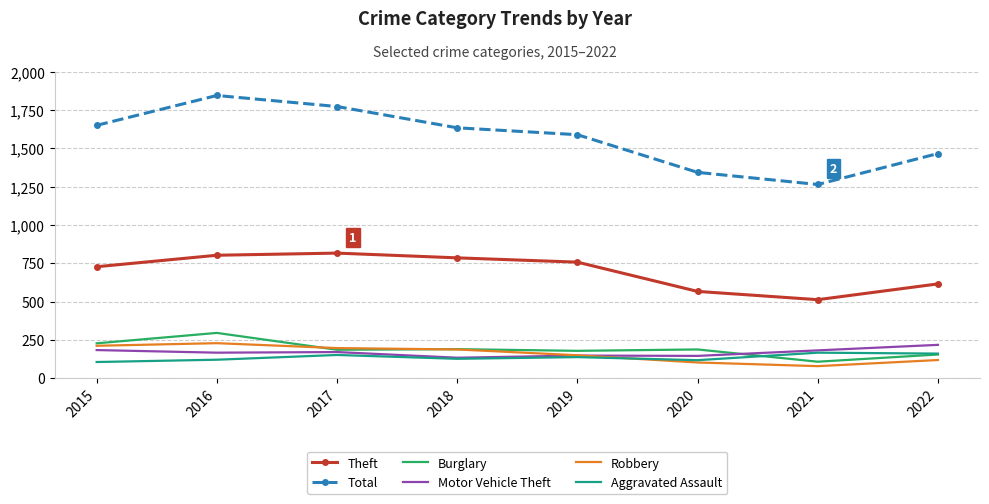

Which series has the largest range (max minus min)?

Total